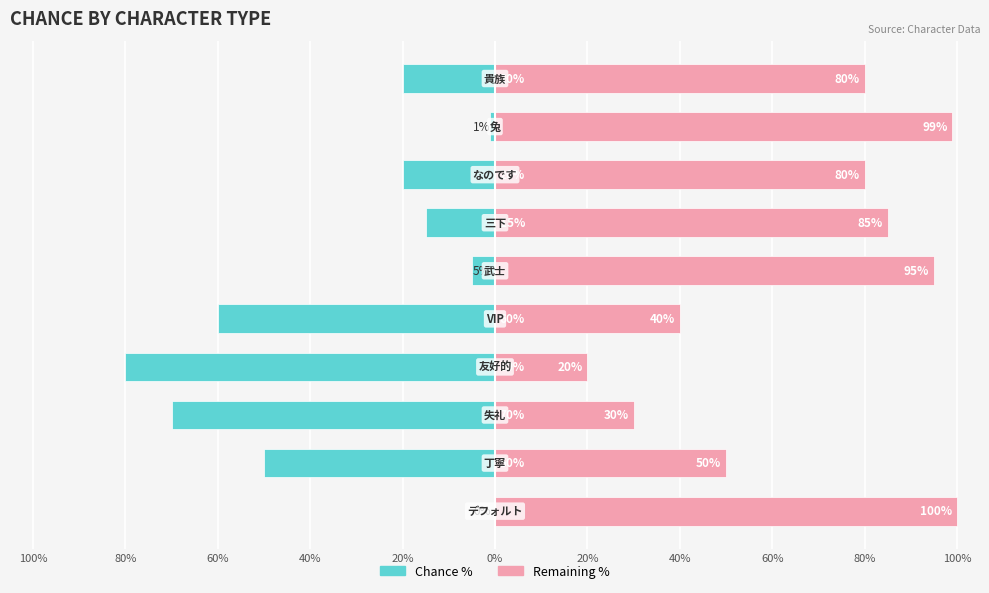

List the series in order of their peak value, highest first.

Remaining %, Chance %